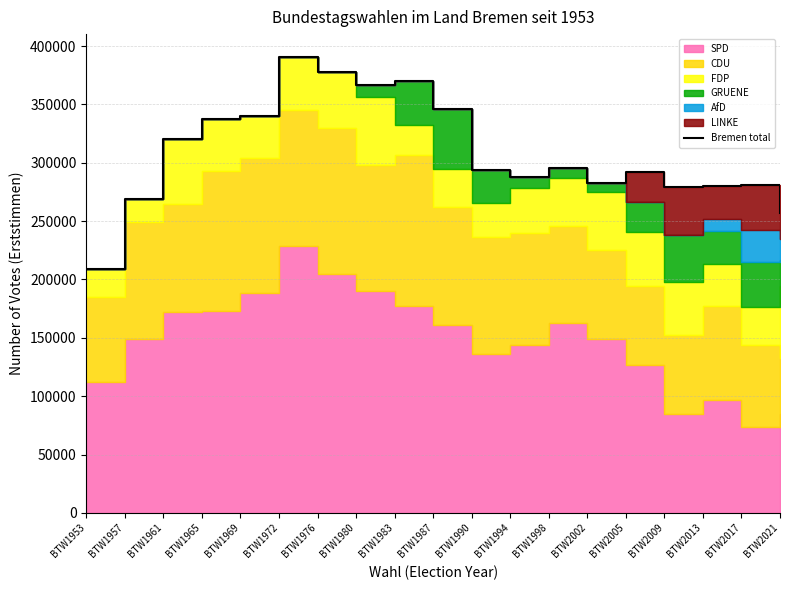

What is the value of the 8th point from the left?

366616